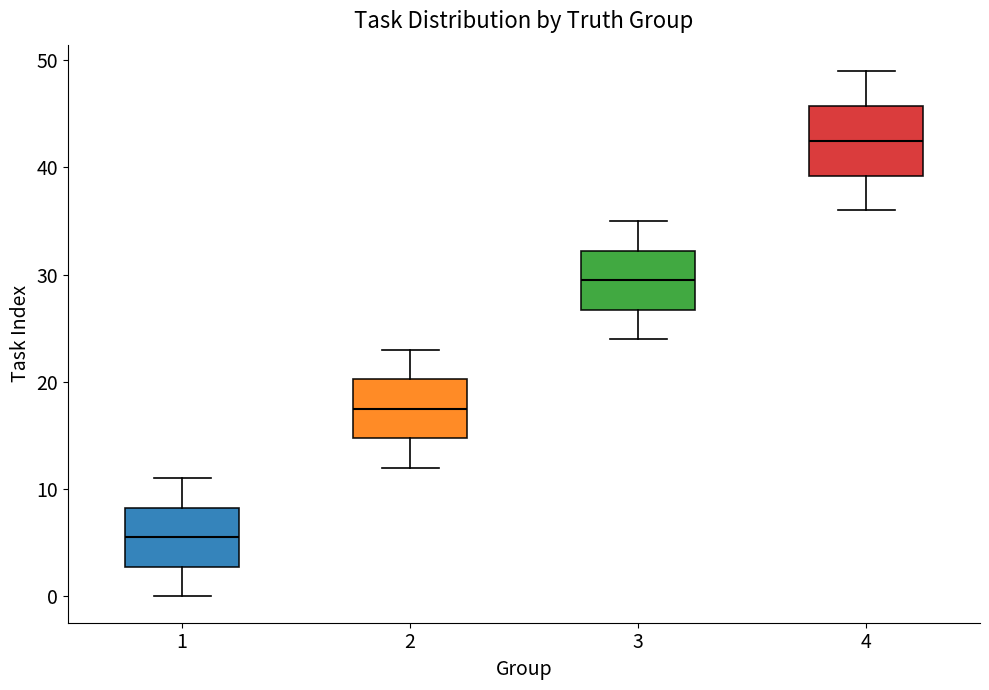

Which box has the highest median line?

4